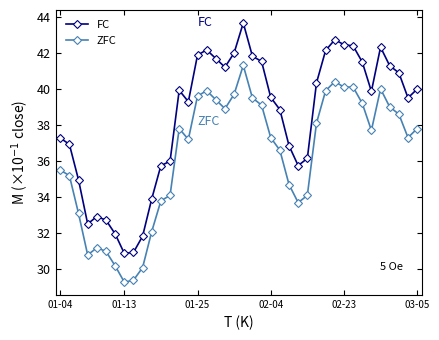

True or false: FC has more than 1 points higher than both neighbors.

True